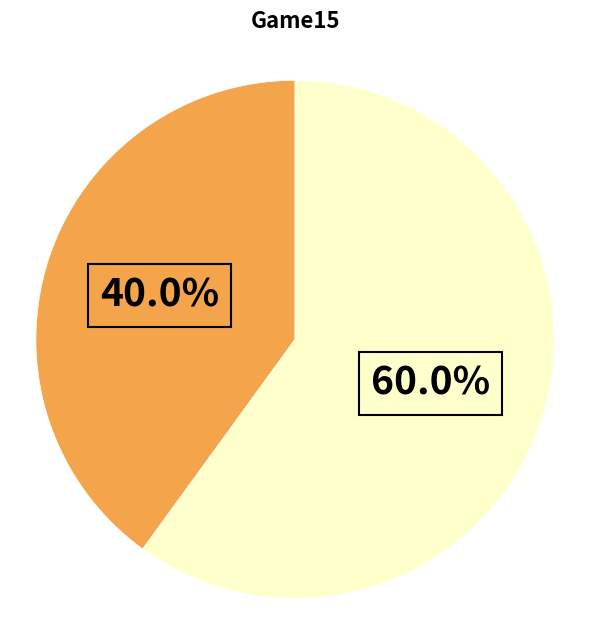

Is there any slice that represents more than half of the pie?

Yes